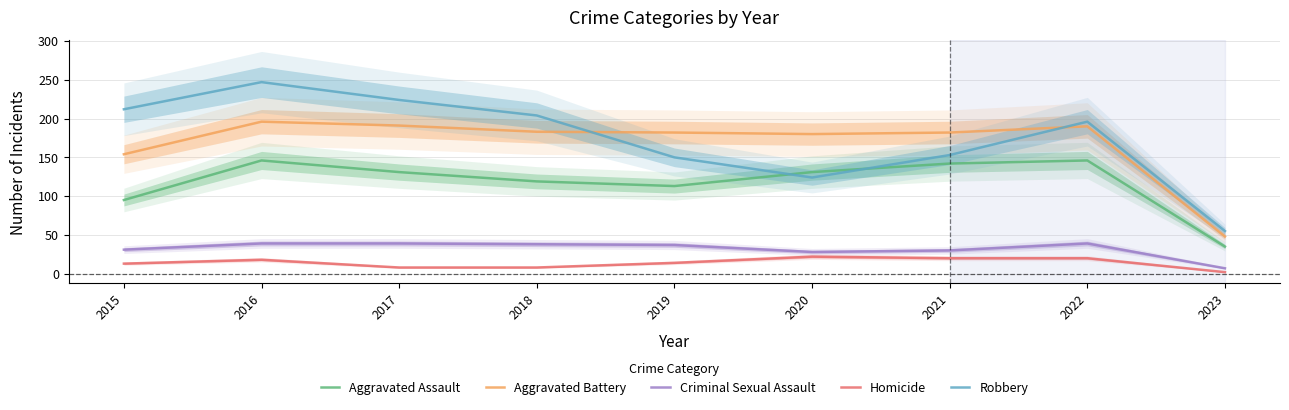

What is the sum of the Aggravated Assault values at 2016 and 2019?

259